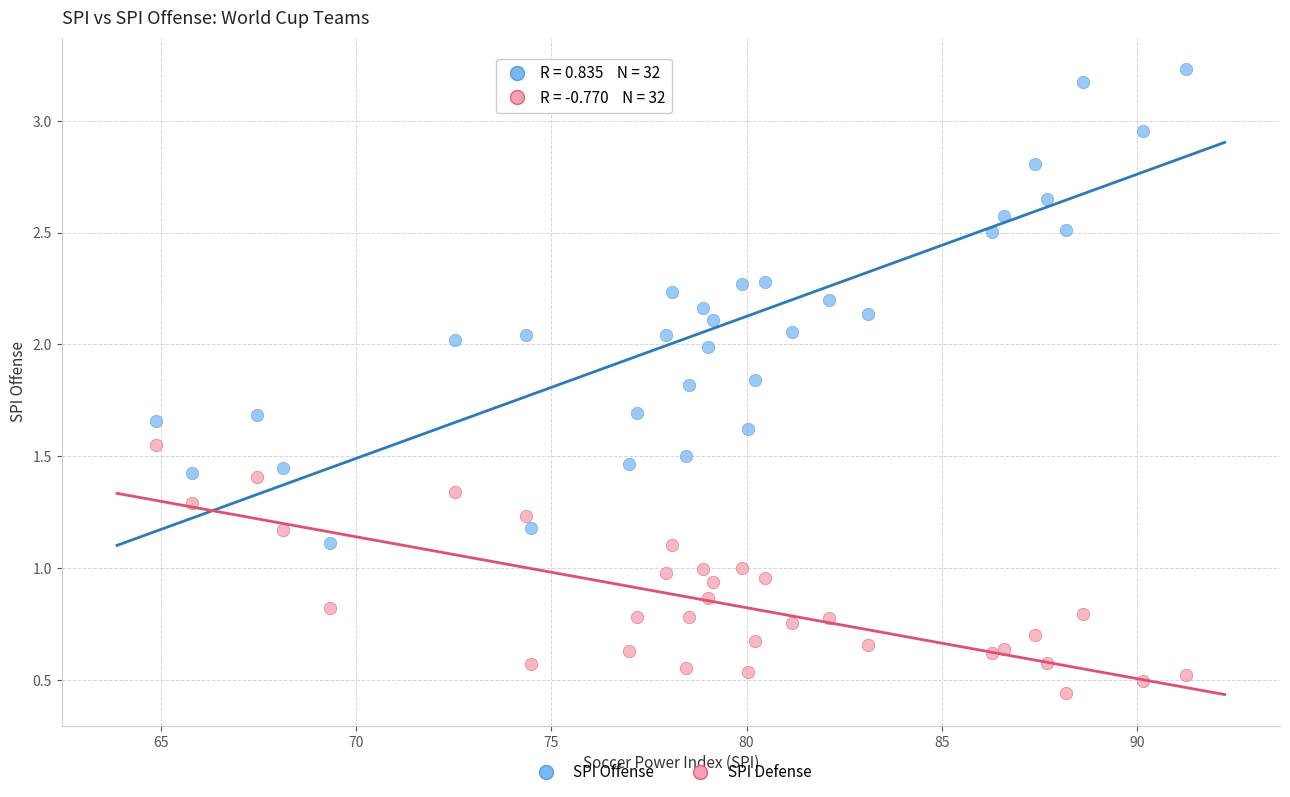

Which series has the largest Y range (max minus min)?

SPI Offense